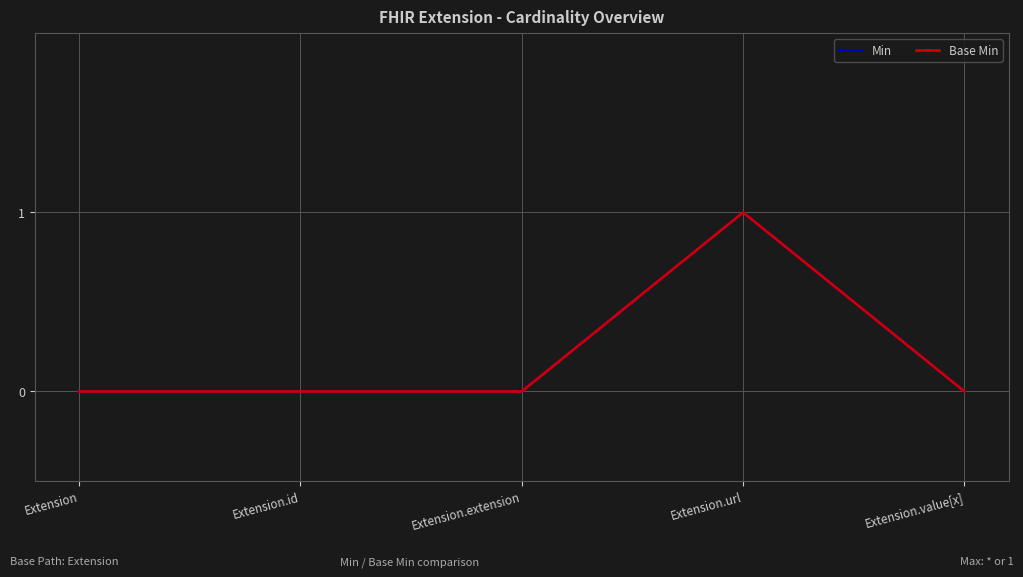

How many interior local peaks does the Base Min series have?

1